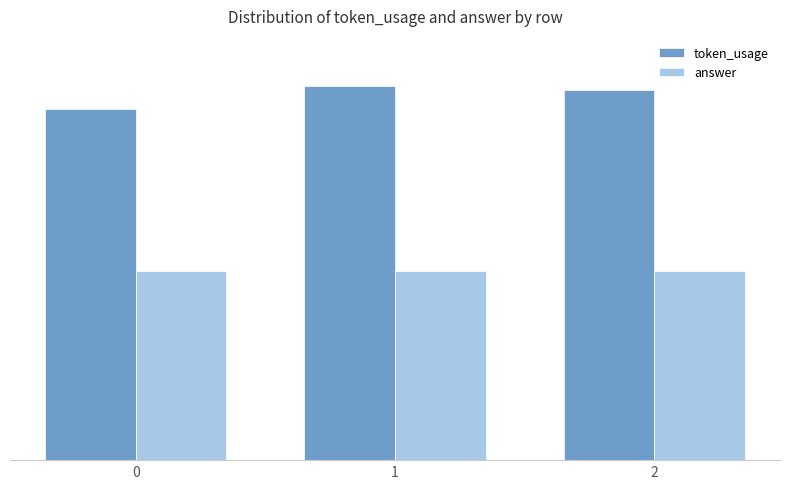

Reading left to right, what are all the values shown in this chart?

token_usage: 0=182	1=194	2=192
answer: 0=98	1=98	2=98